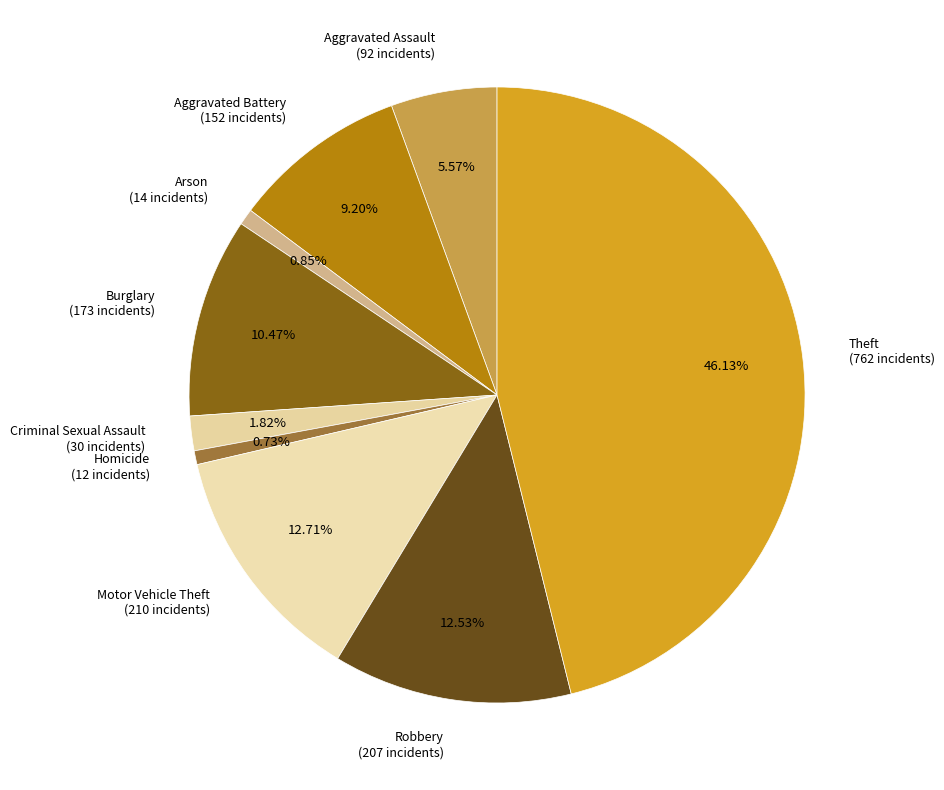

What portion of the pie excludes Aggravated Battery?

90.8%